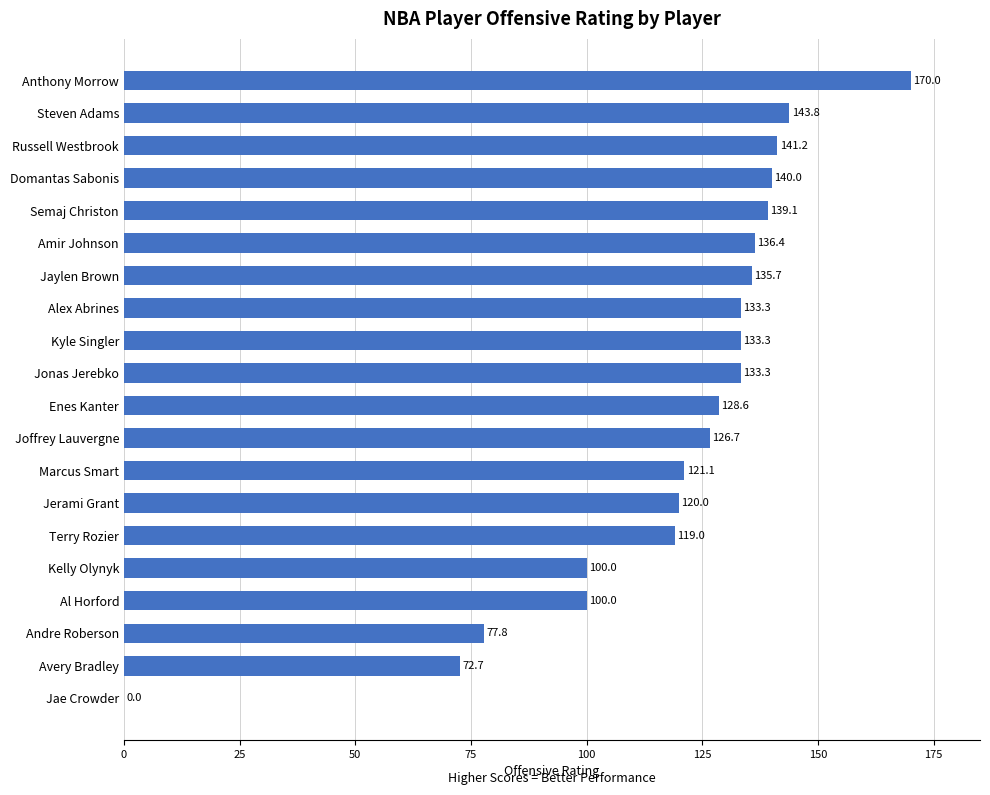

Are the bars horizontal?

Yes